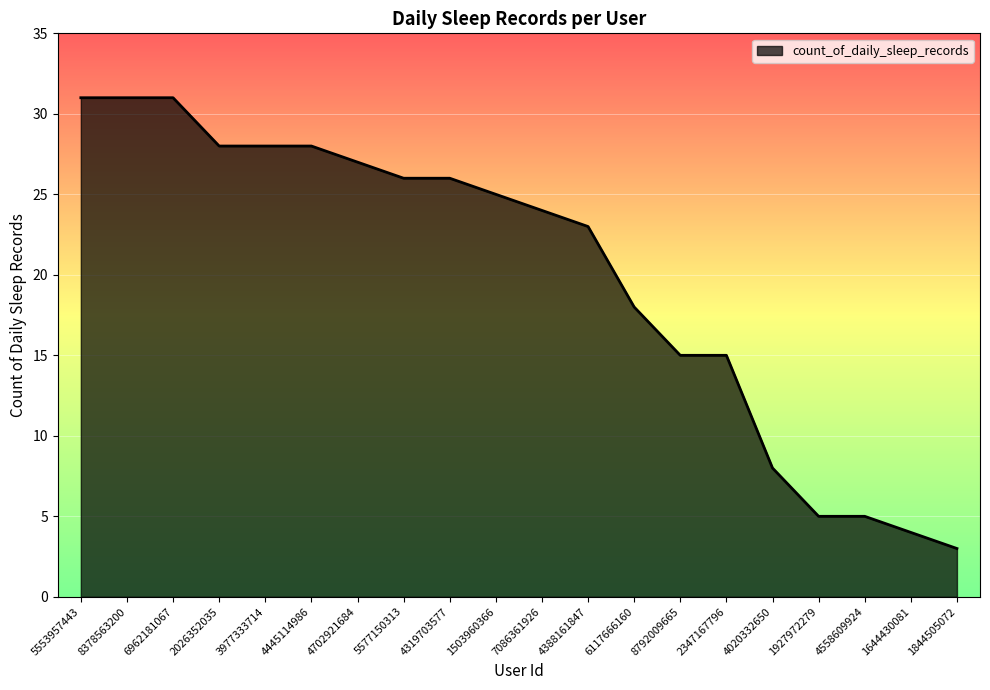

What is the ratio of the value at 1644430081 to the value at 8792009665?

0.3